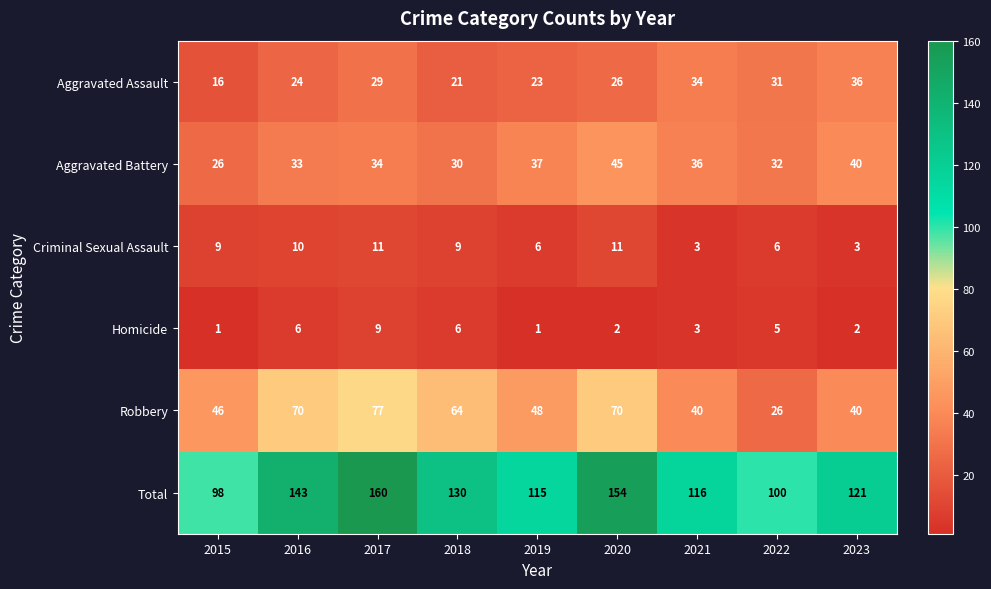

What is the sum of the Robbery values at 2016 and 2022?

96